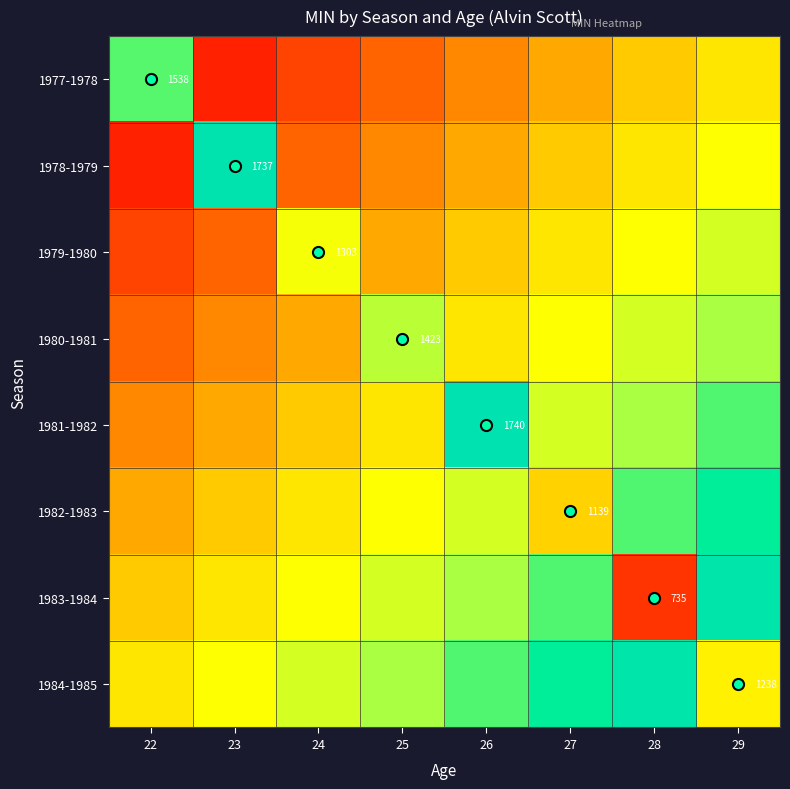

What is the spread (max minus min) of values at 25?

600.0